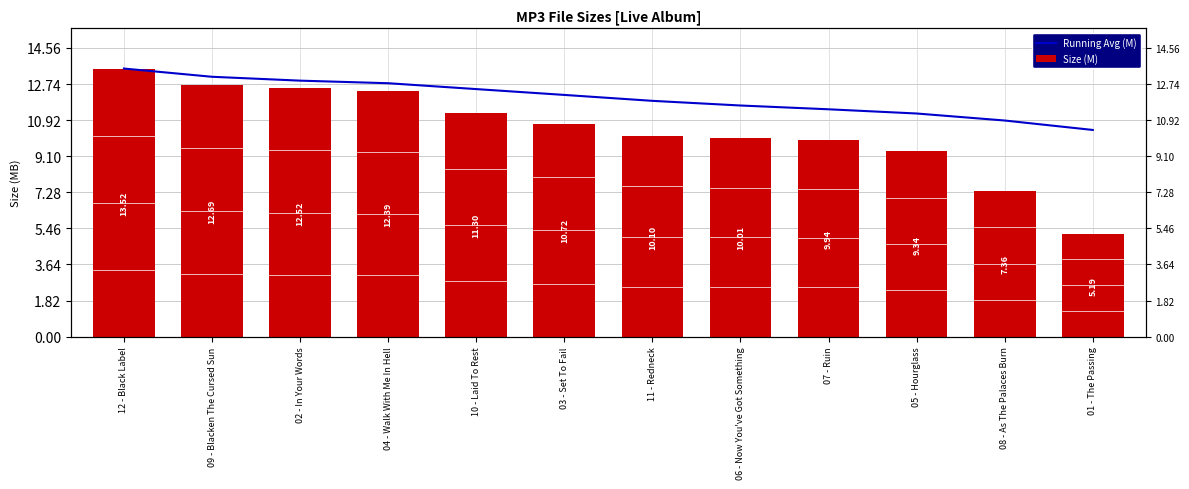

What is the sum of the Size (M) values at 10 - Laid To Rest and 05 - Hourglass?

20.6